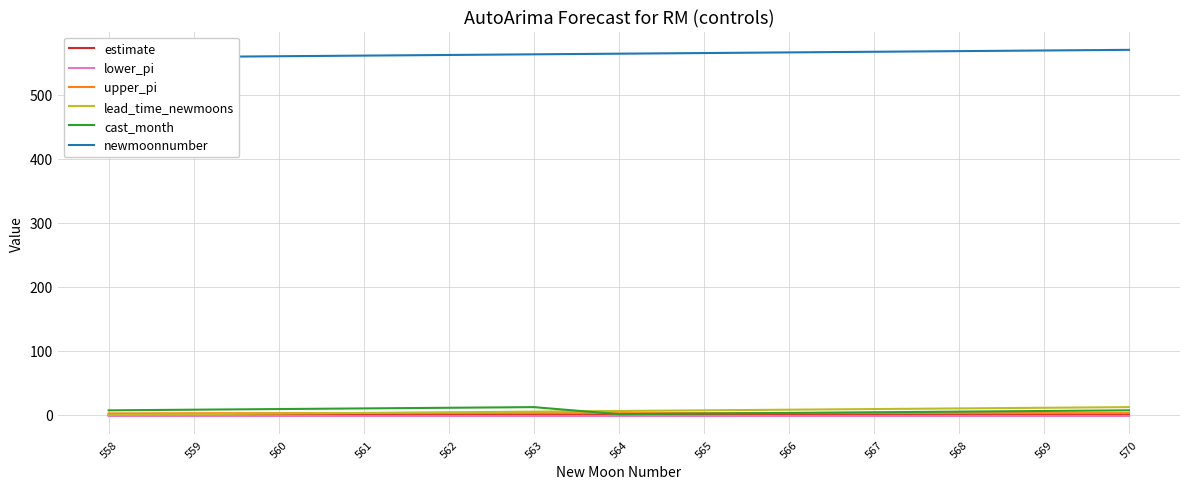

Count the number of data series in this chart.

6